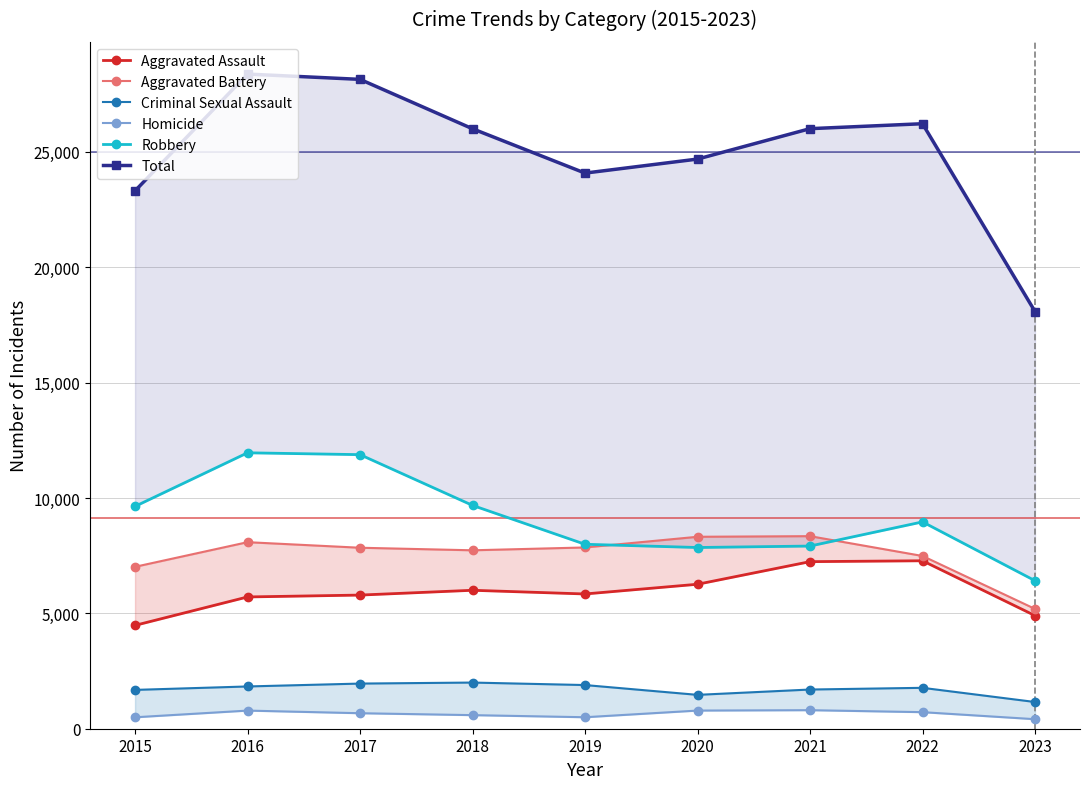

How many distinct data groups are displayed?

6